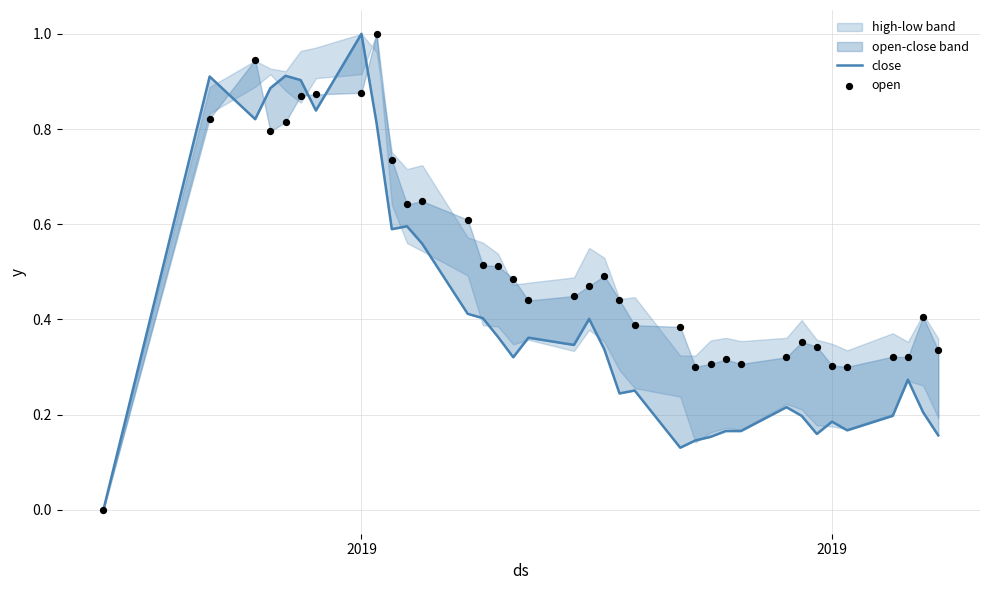

Which series contains the highest Y value?

close